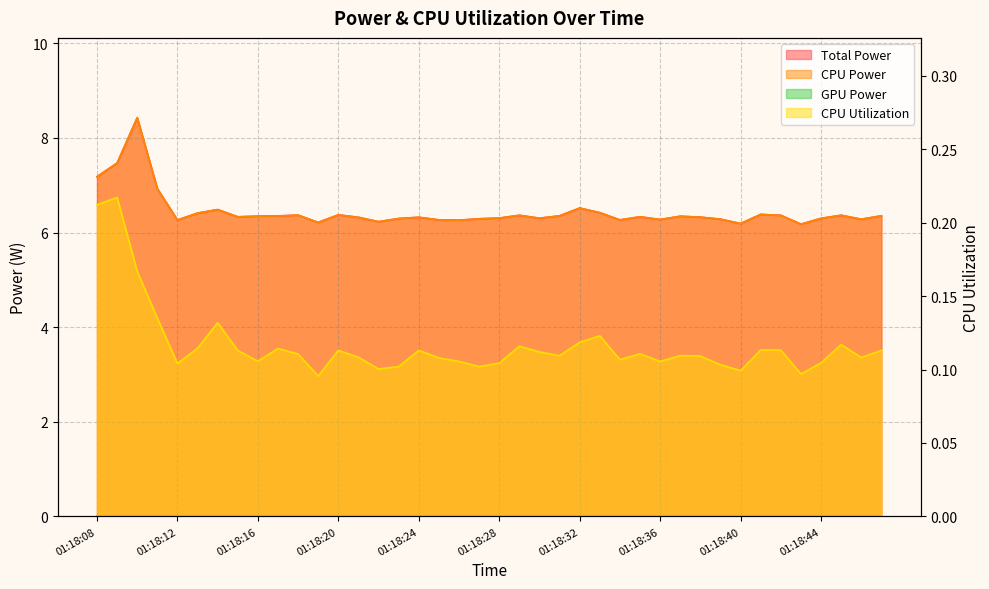

What is the approximate value of Total Power at 01:18:15?

6.3